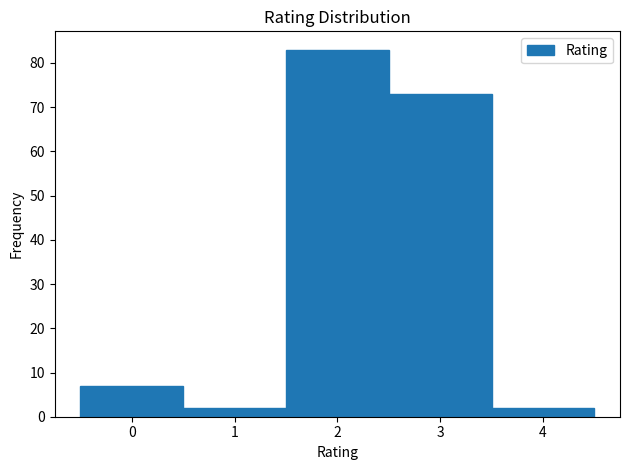

Reading left to right, transcribe this chart: for each bar, give the range it covers on the x-axis and its height. The values are not printed on the chart, so give them approximately, as read against the axis.

-0.5 to 0.5: 7
0.5 to 1.5: 2
1.5 to 2.5: 83
2.5 to 3.5: 73
3.5 to 4.5: 2